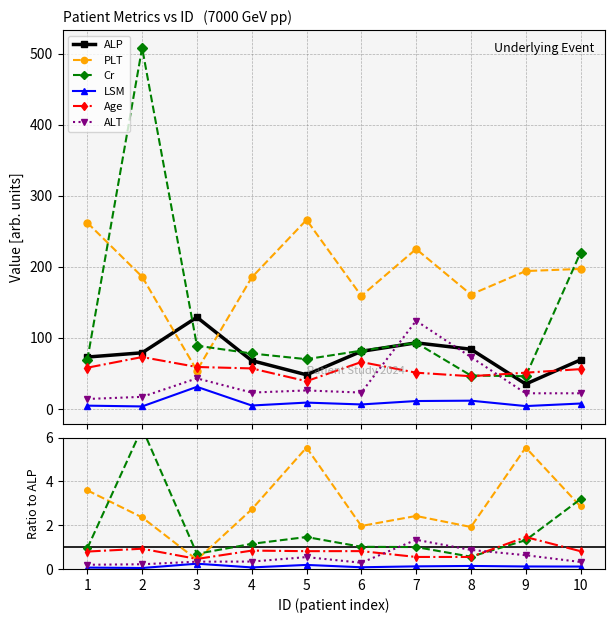

In PLT, how many points are lower than both neighbors (excluding endpoints)?

3